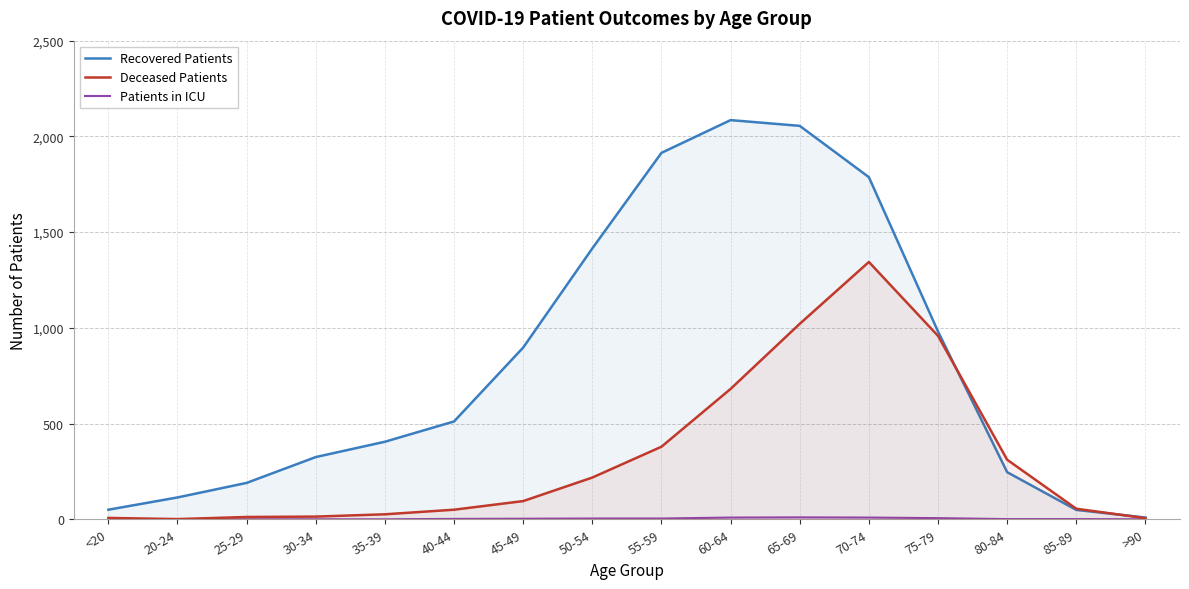

Which series has the largest range (max minus min)?

Recovered Patients